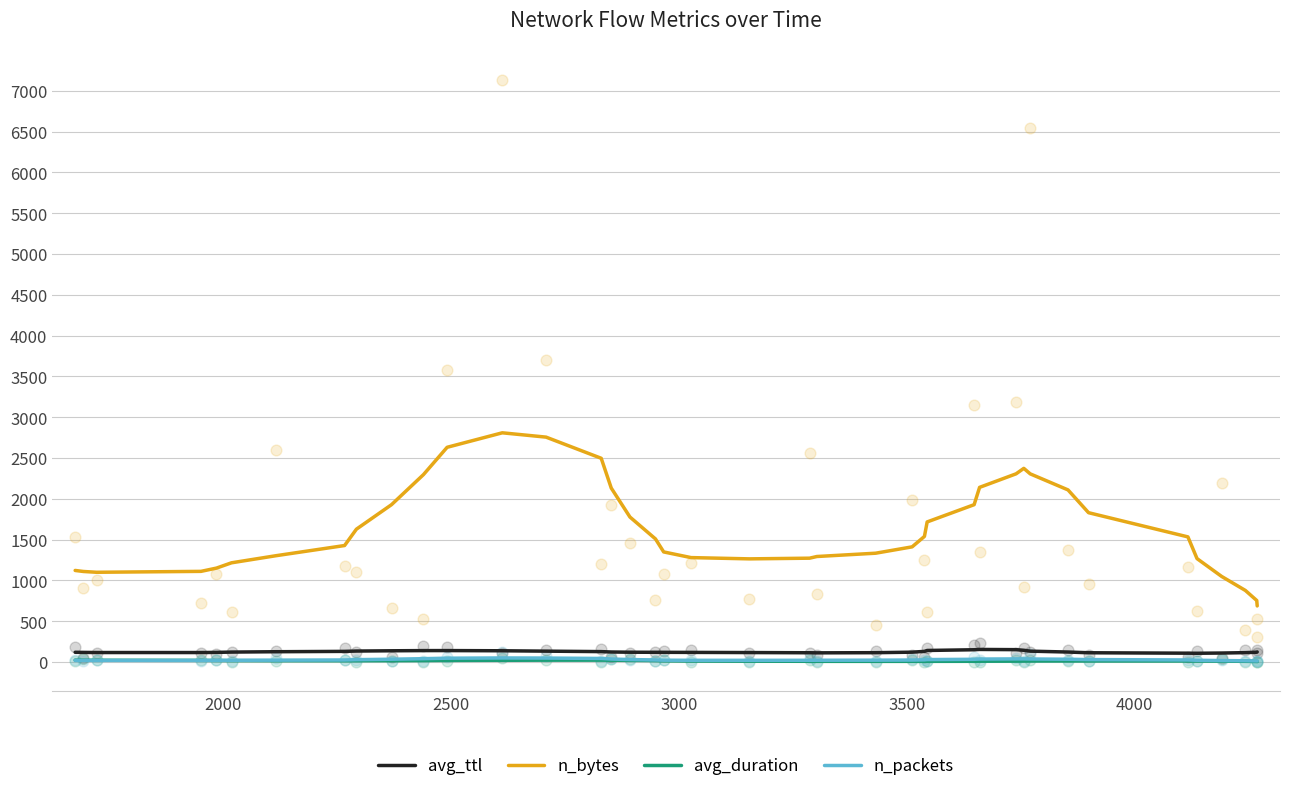

Which series contains the lowest Y value?

avg_duration